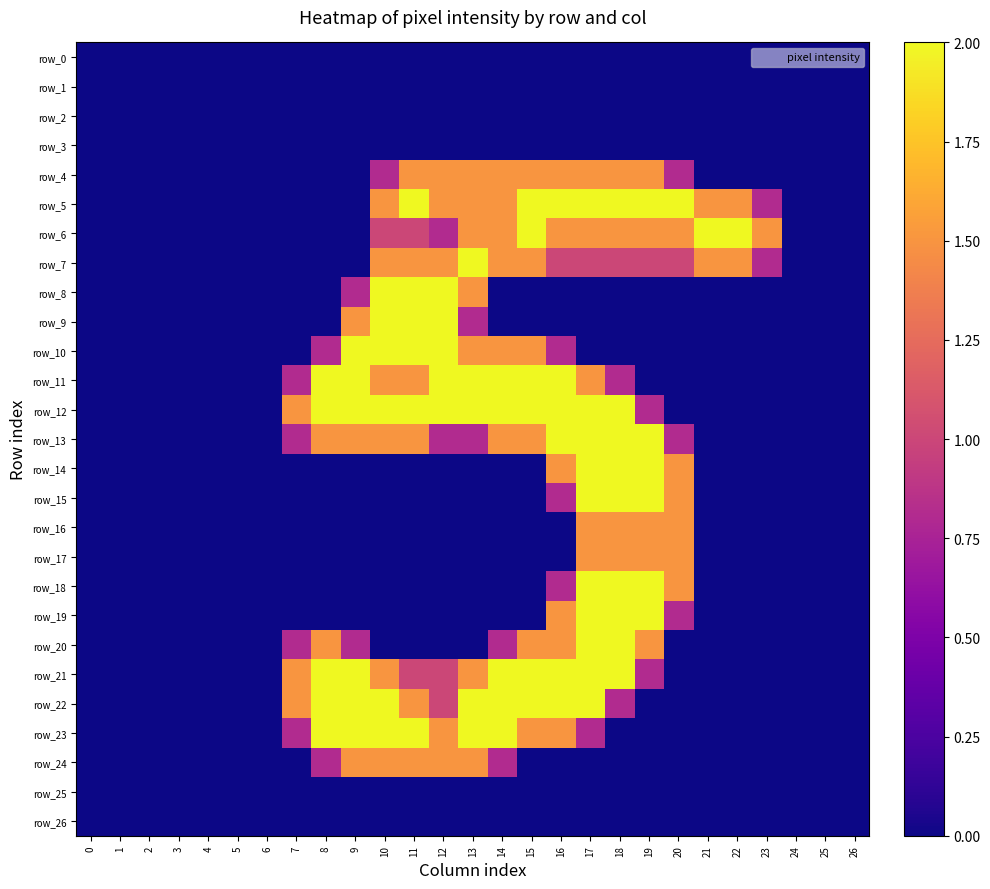

The value of row_6 at 25 is -1.1. True or false?

False